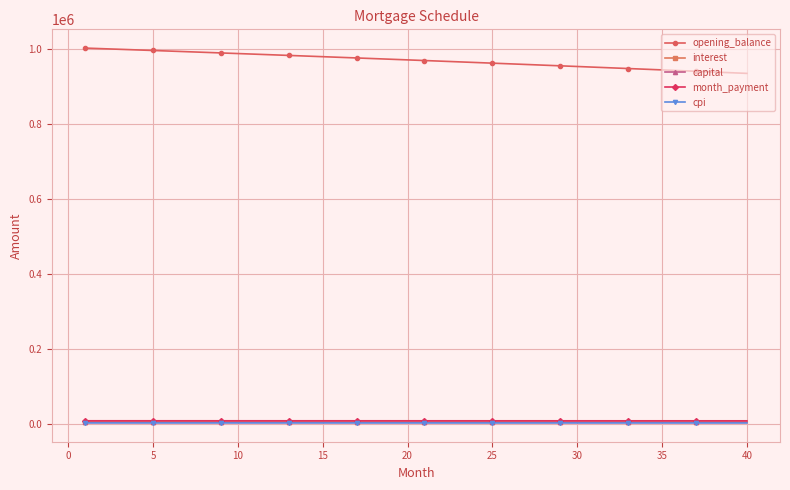

Which series has the widest spread of values?

opening_balance